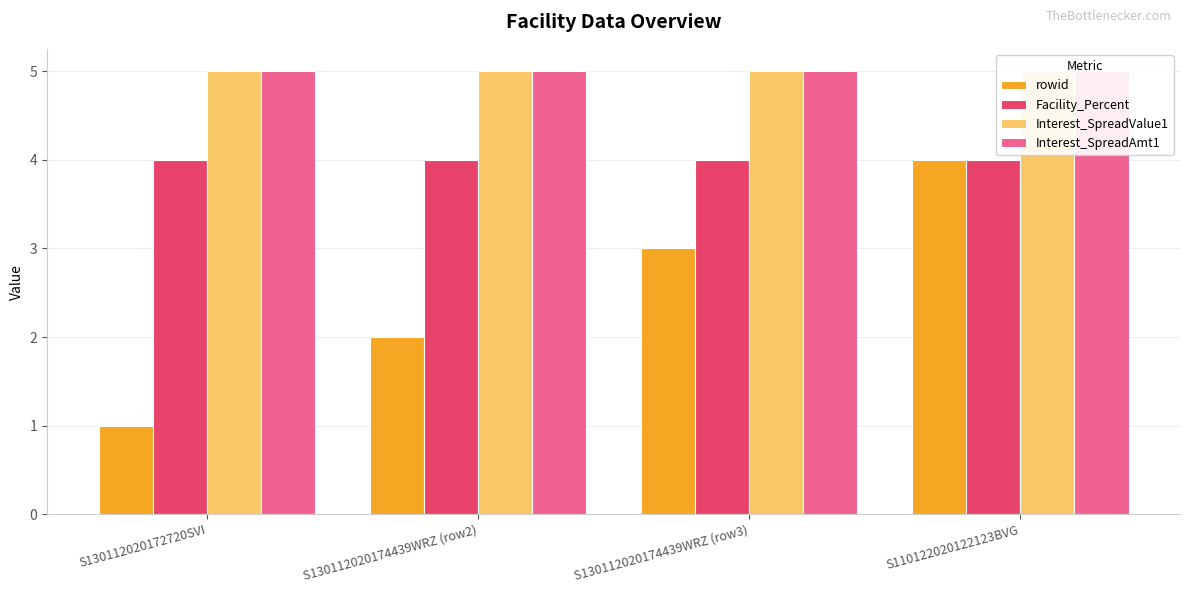

Which series has the largest total across all categories?

Interest_SpreadValue1